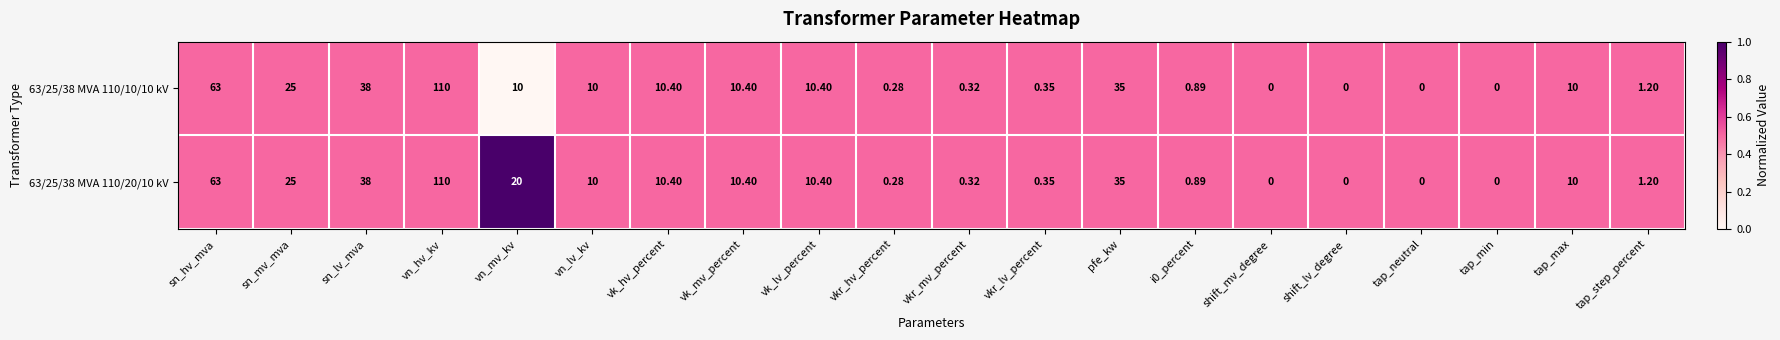

At which label does 63/25/38 MVA 110/20/10 kV first exceed 10?

sn_hv_mva